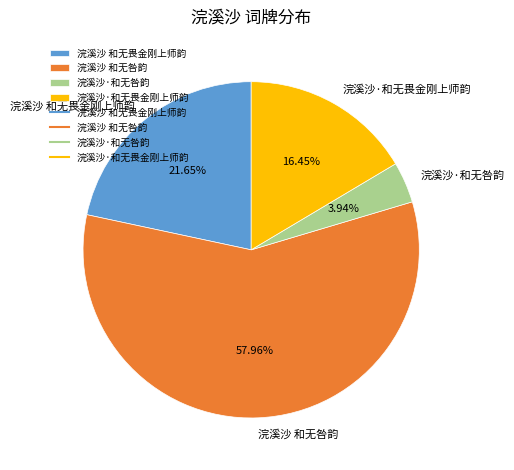

To the nearest percent, what is the combined percentage of 浣溪沙·和无咎韵 and 浣溪沙·和无畏金刚上师韵?

20%